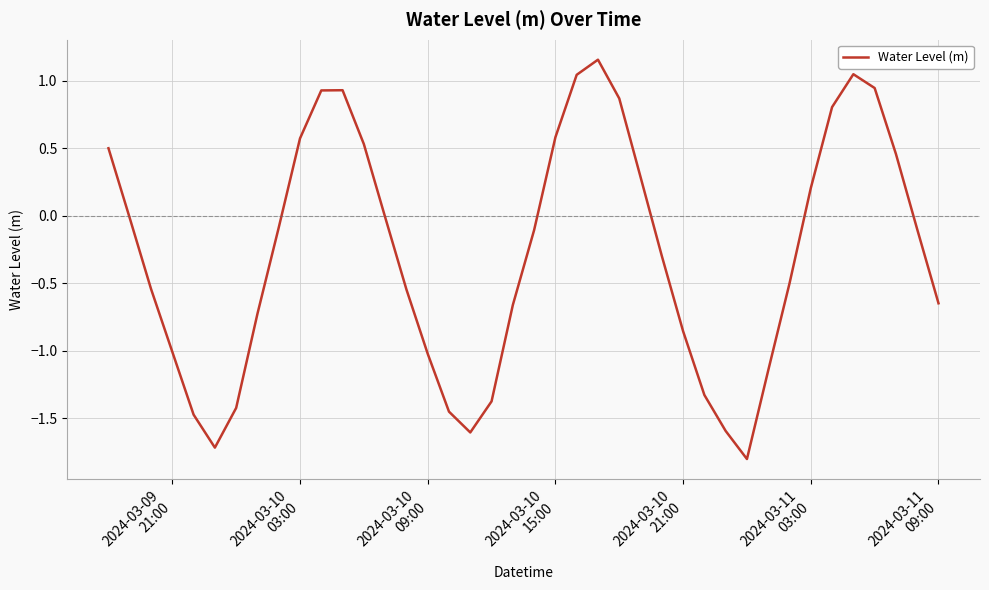

What is the difference between the maximum and minimum values?

3.0